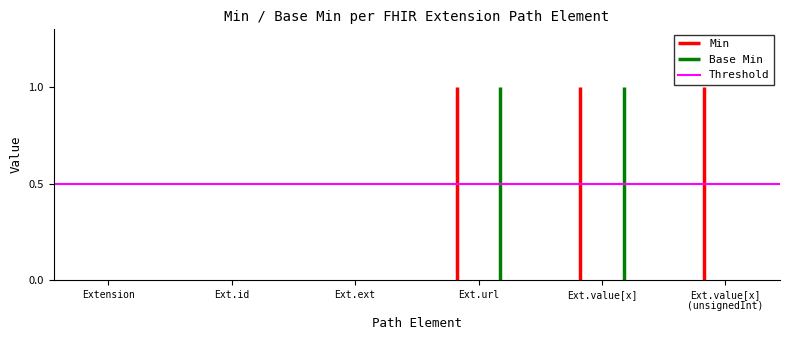

Which series has the largest range (max minus min)?

Min